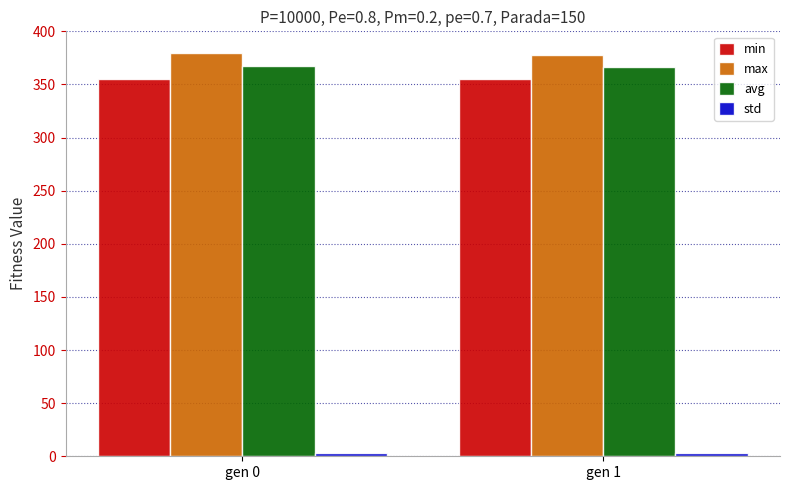

Is the value of min at gen 1 greater than the value of max at gen 1?

No